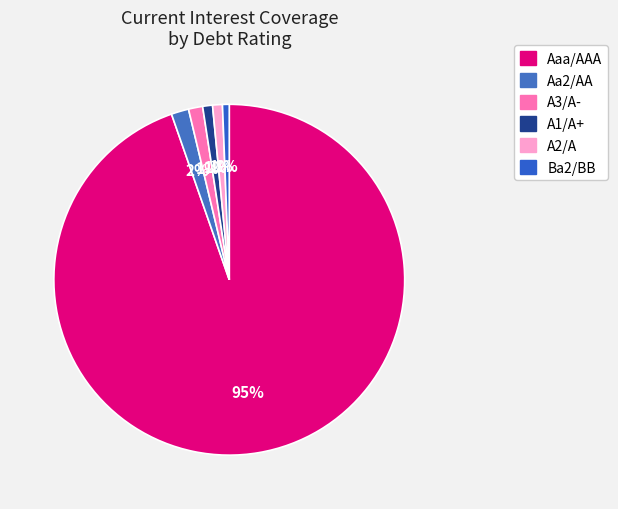

How many slices are in this pie chart?

6